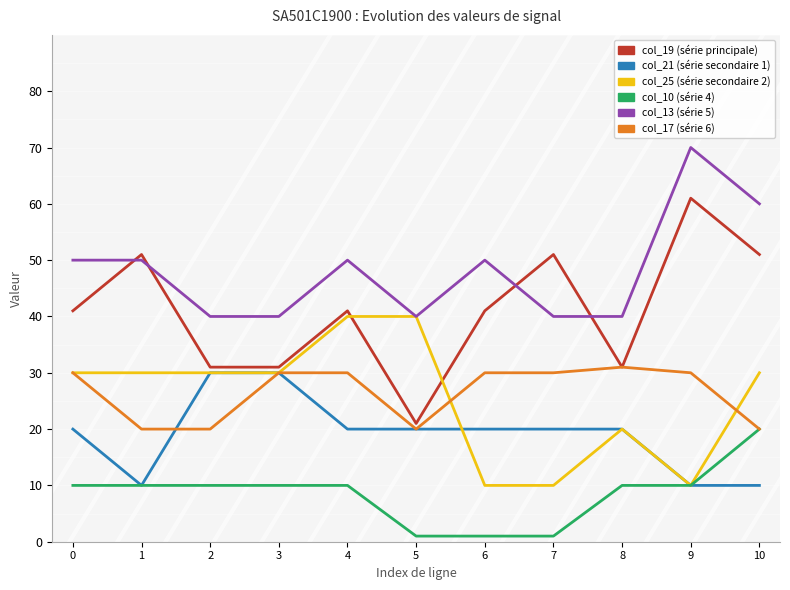

What is the total value across all series at 0?

181